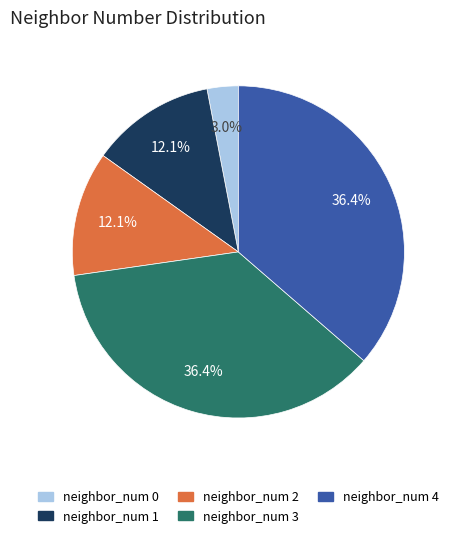

Count the number of slices in the pie.

5